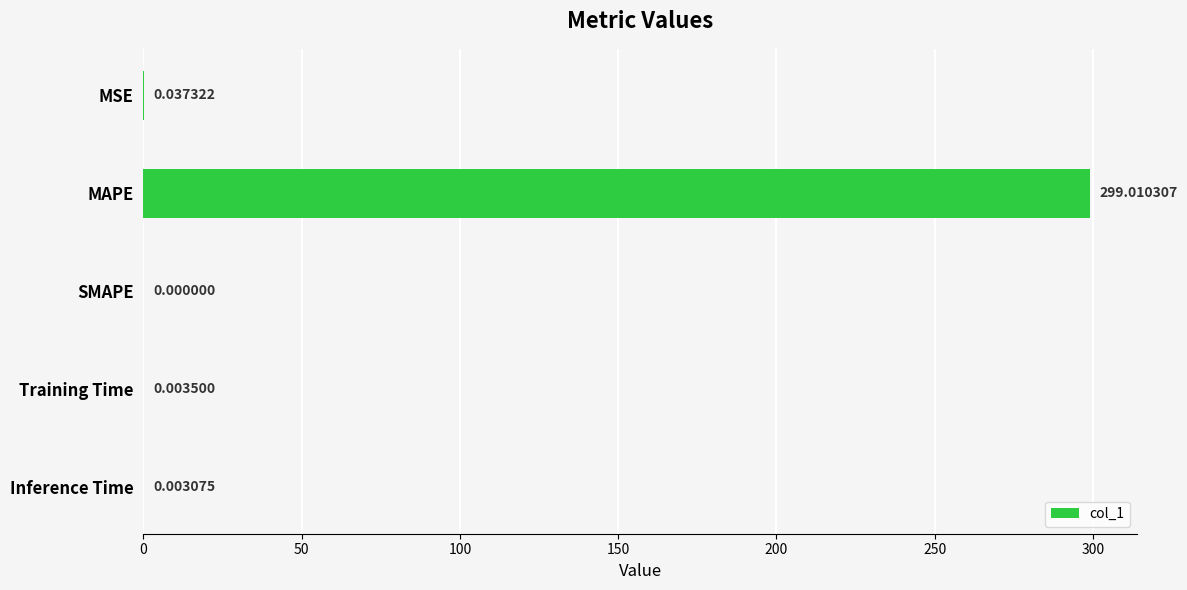

How many positive values are there?

4